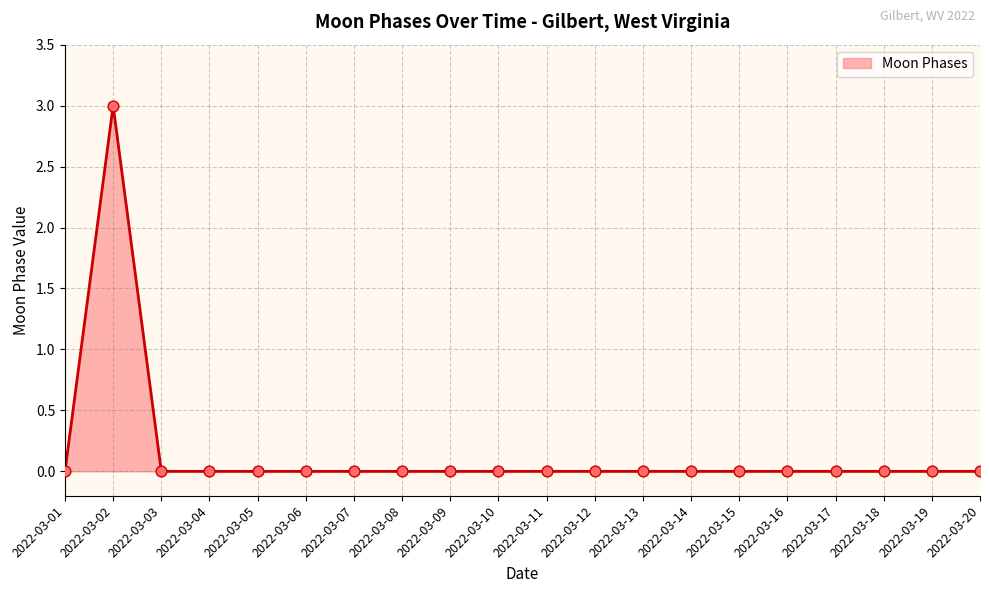

What is the difference between the maximum and minimum values?

3